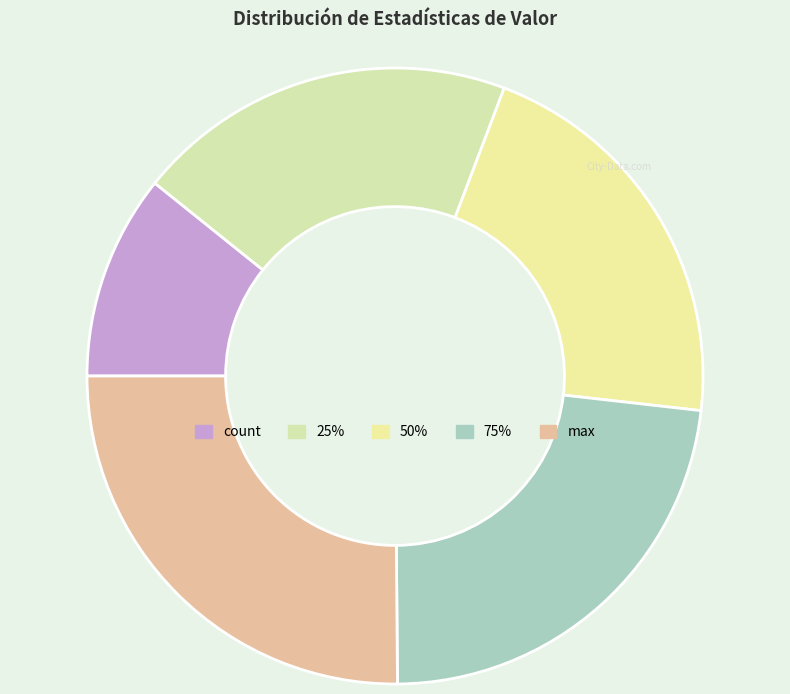

True or false: 75% accounts for 23% of the total.

True